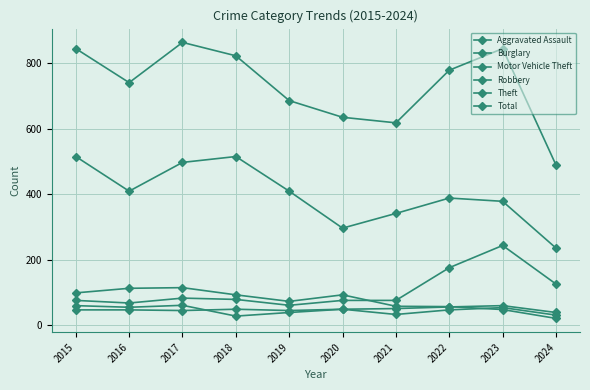

What is the sum of the Theft values at 2016 and 2019?

818